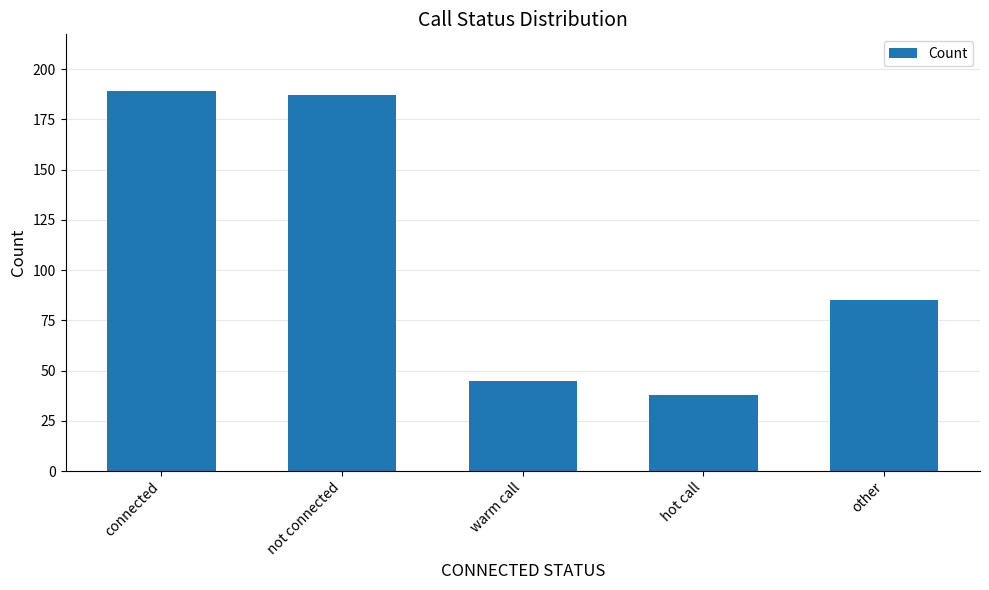

Which has a higher value, other or hot call?

other